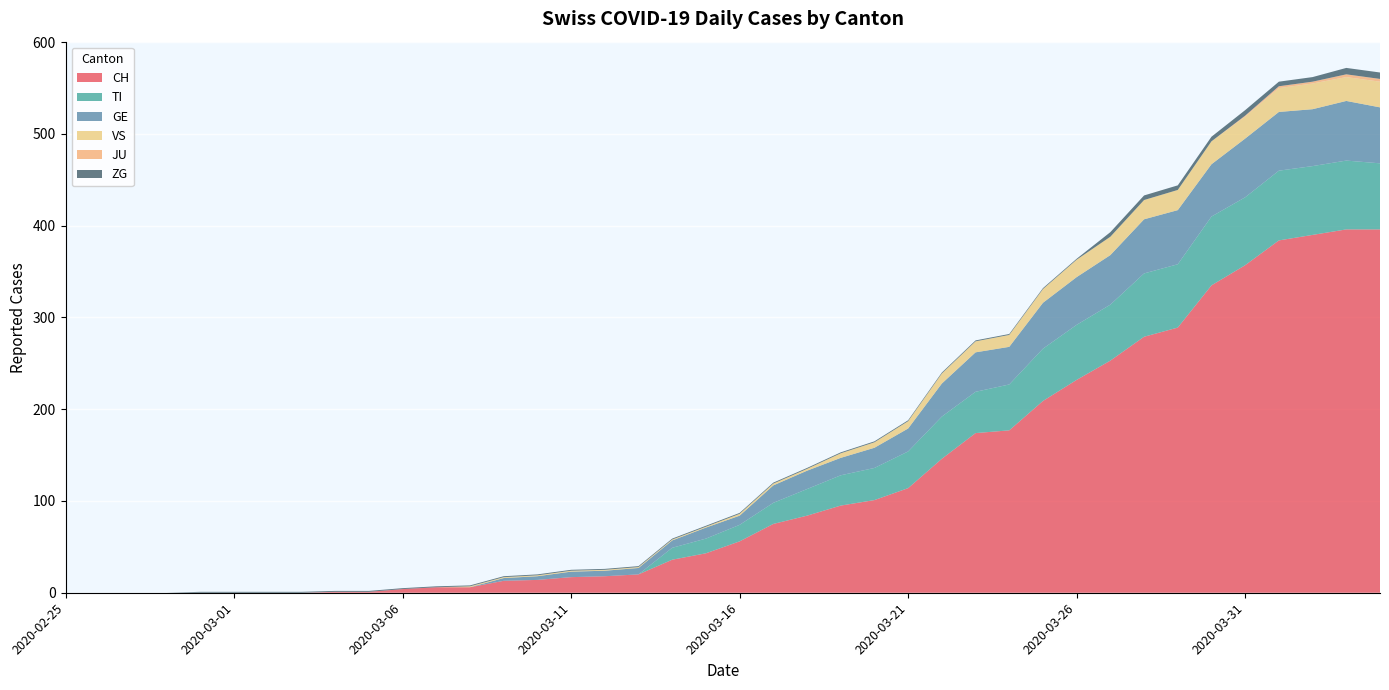

Reading left to right, transcribe all the data shown in this chart.

CH: 0	0	0	0	0	0	0	0	1	1	4	6	6	13	14	17	18	20	36	43	56	75	84	95	101	114	146	174	177	209	232	253	279	289	335	357	384	390	396	396
TI: 0	0	0	0	0	0	0	0	0	0	0	0	0	0	0	0	0	0	13	16	18	23	29	33	35	40	46	45	50	57	60	61	69	69	75	74	76	75	75	72
GE: 0	0	0	0	0	0	0	0	0	0	0	0	0	3	4	6	6	7	8	12	10	19	20	19	22	25	36	43	41	50	52	54	59	59	57	64	64	62	65	61
VS: 0	0	0	0	0	0	0	0	0	0	0	0	1	1	1	1	1	1	1	1	2	2	2	5	6	8	11	12	13	15	19	20	21	22	25	24	26	28	26	28
JU: 0	0	0	0	0	0	0	0	0	0	0	0	0	0	0	0	0	0	0	0	0	0	0	0	0	0	0	0	0	0	0	0	0	0	0	1	2	2	3	3
ZG: 0	0	0	0	1	1	1	1	1	1	1	1	1	1	1	1	1	1	1	1	1	1	1	1	1	1	1	1	1	1	1	5	5	5	5	6	5	5	7	7